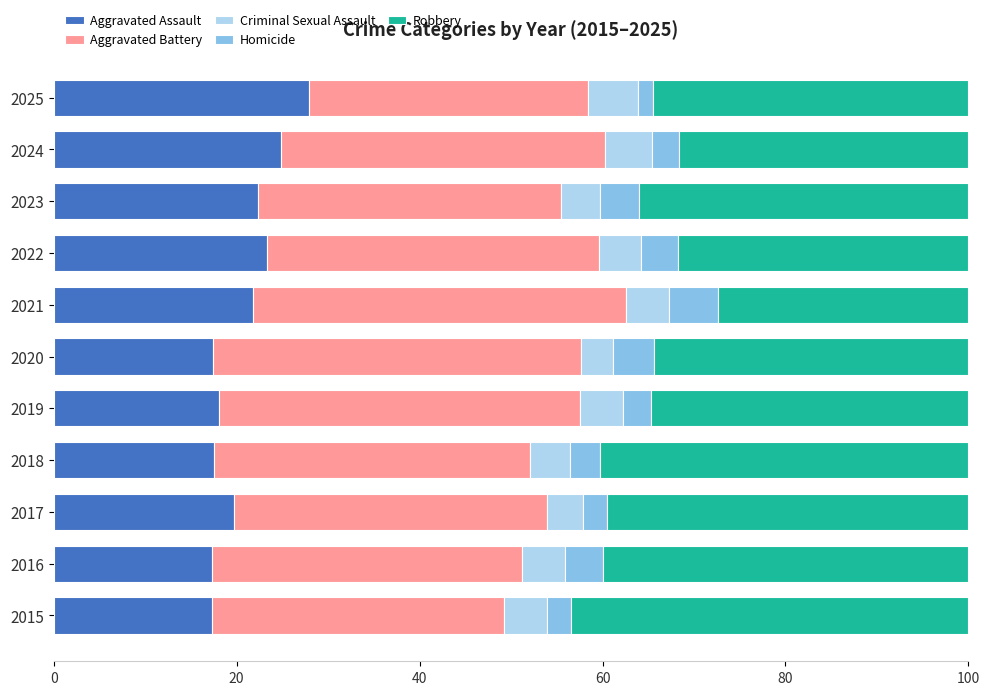

Is it true that Aggravated Assault equals 14.6 at 2021?

False